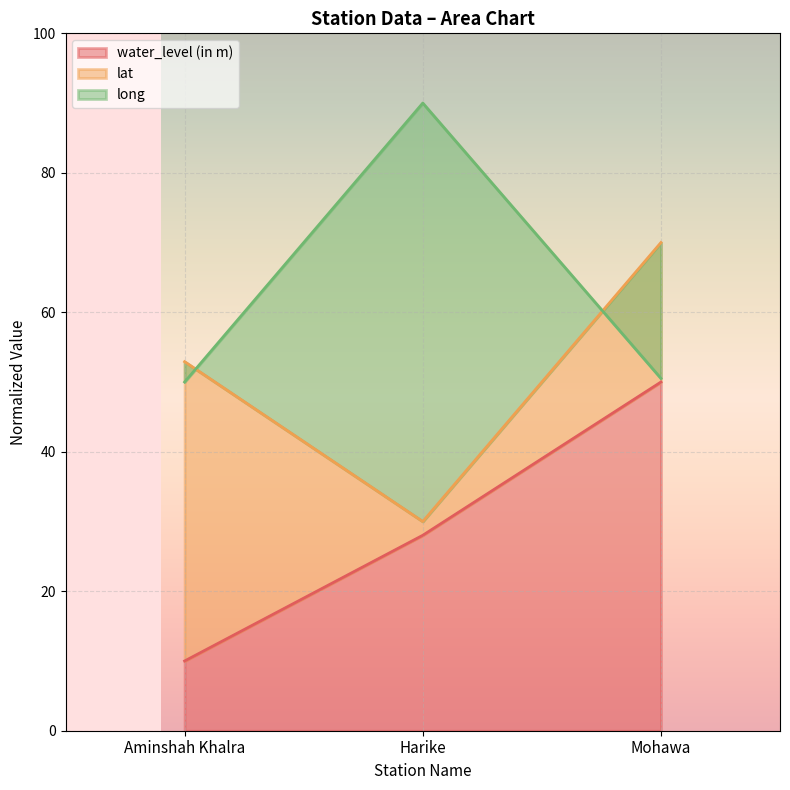

What is the average value of the long series?

63.5